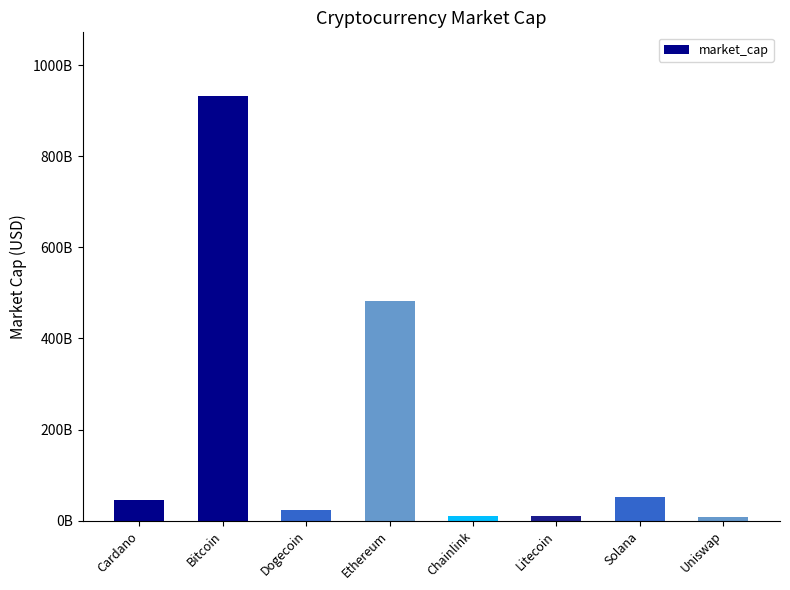

What is the value of the 5th bar from the left?

9210299539